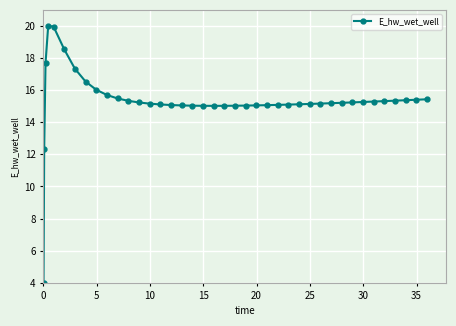

What is the value of the 5th point from the left?

20.0